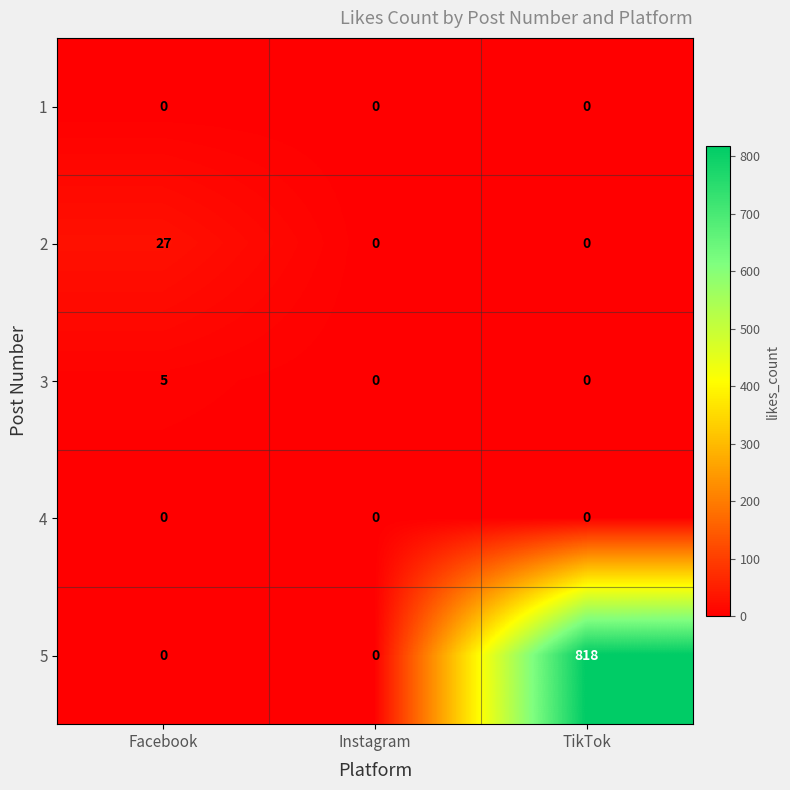

What is the difference between the maximum and second lowest values in the 2 series?

27